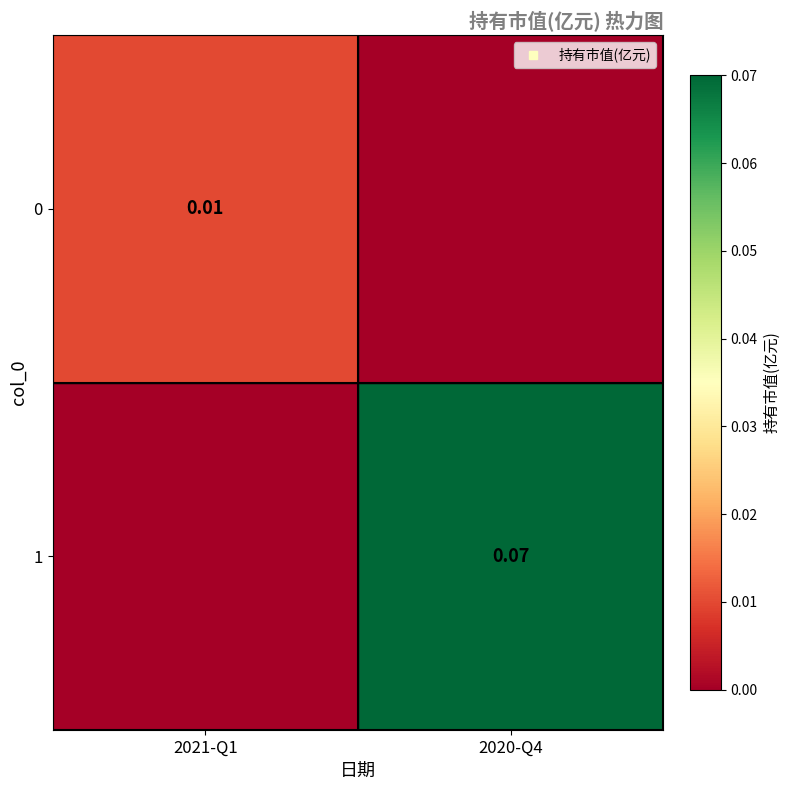

List the labels in order of 0 value, largest first.

2021-Q1, 2020-Q4